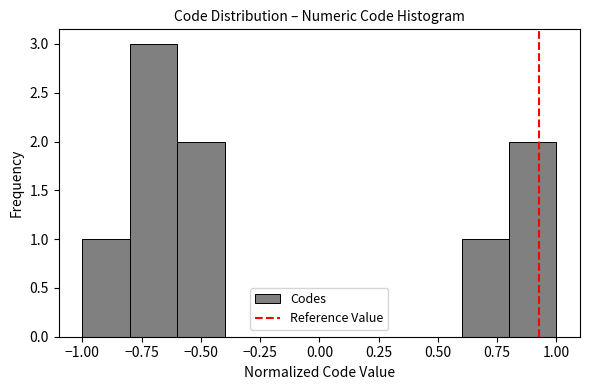

Which range on the x-axis has the tallest bar?

-0.8 to -0.6